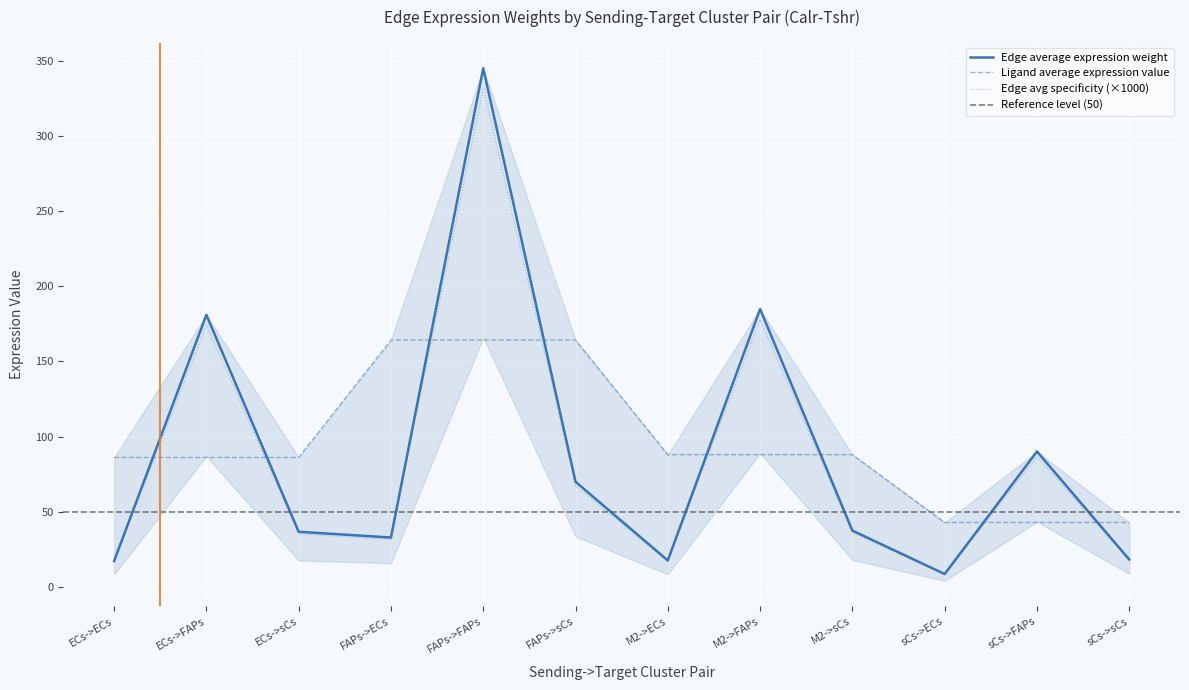

What is the total value across all series at ECs->sCs?

158.1